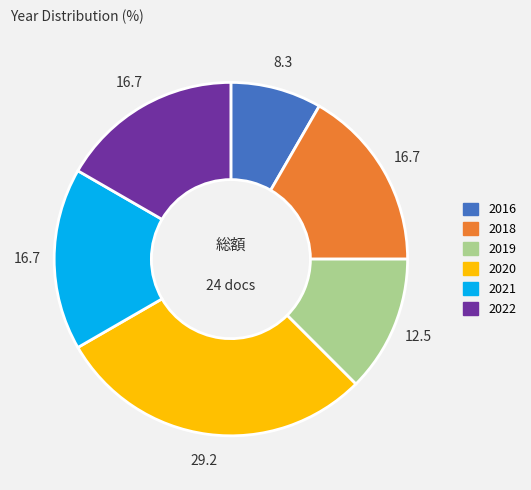

Count the number of slices in the pie.

6